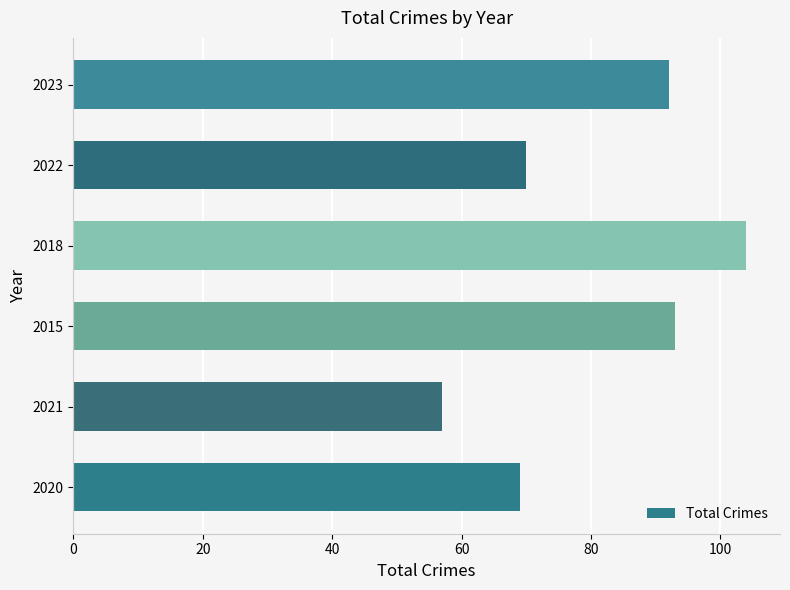

Does the chart contain any negative values?

No